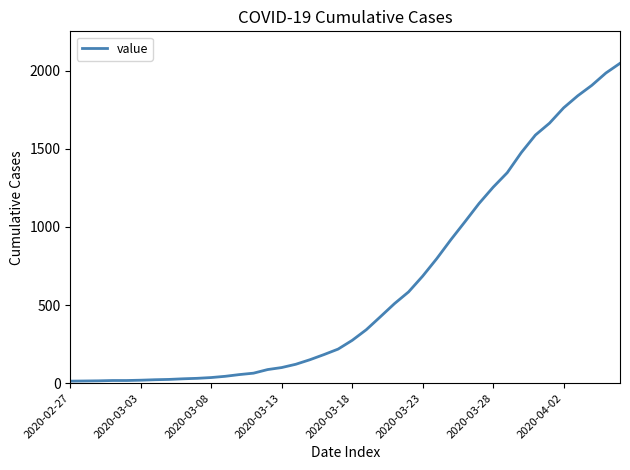

What is the difference between the maximum and minimum values?

2034